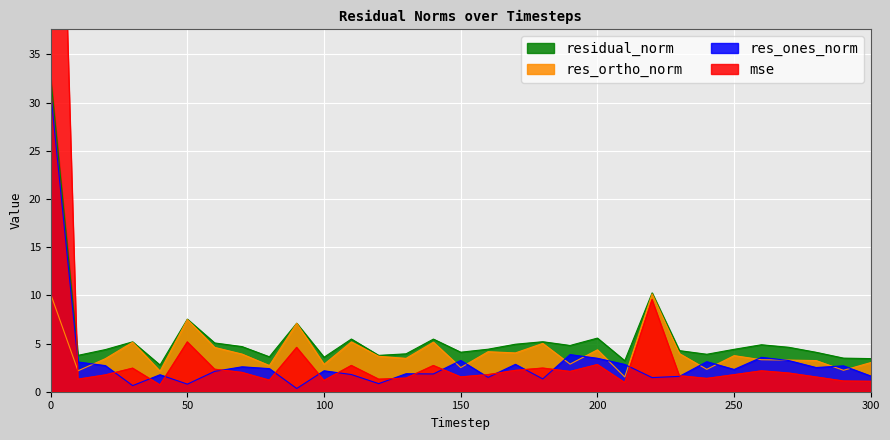

Where is the first local maximum for res_ortho_norm?

30